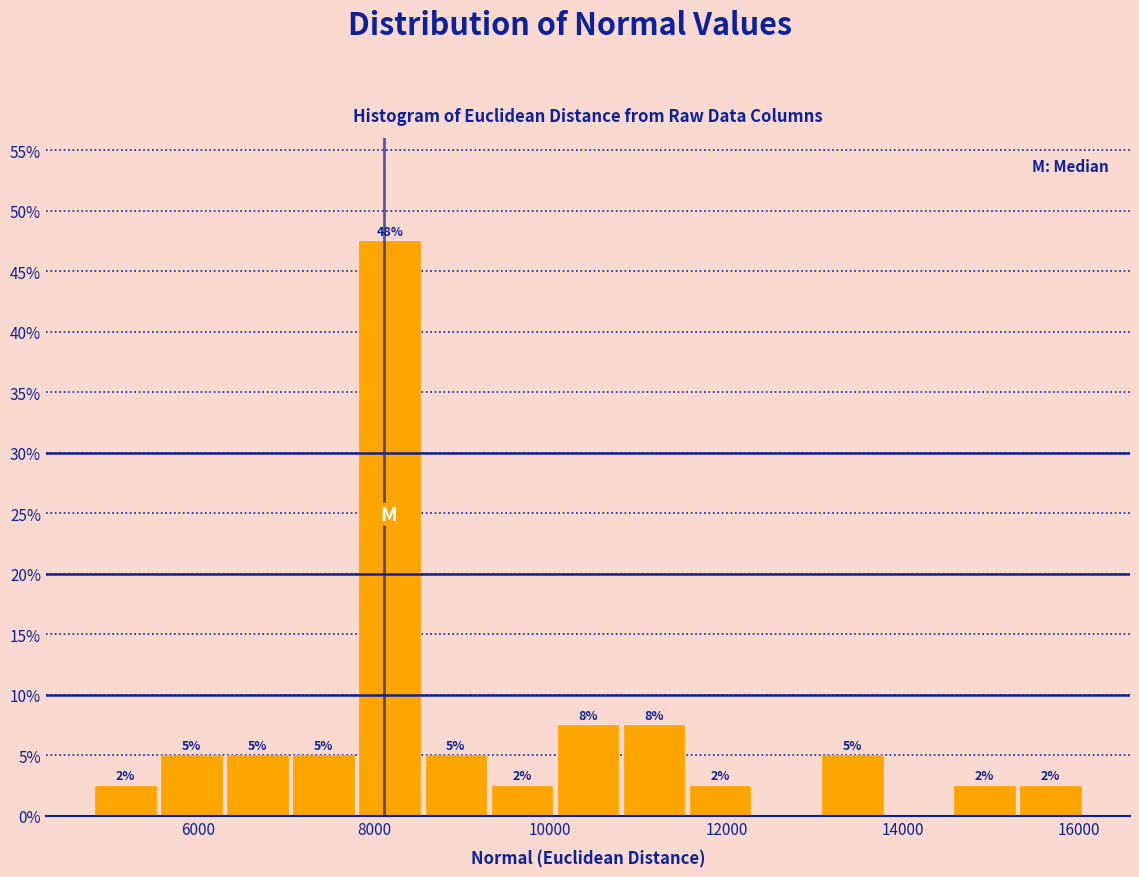

Around what value on the x-axis is the tallest bar? Give the approximate position of its centre, as read against the axis.

8200